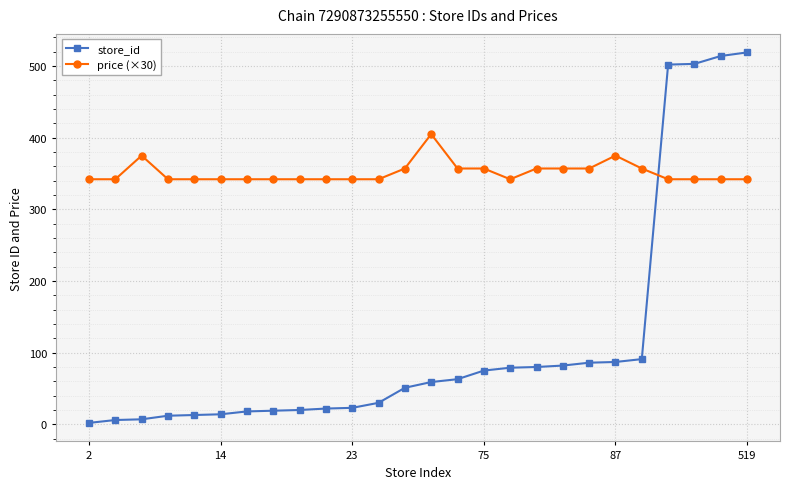

Which series has the largest range (max minus min)?

store_id